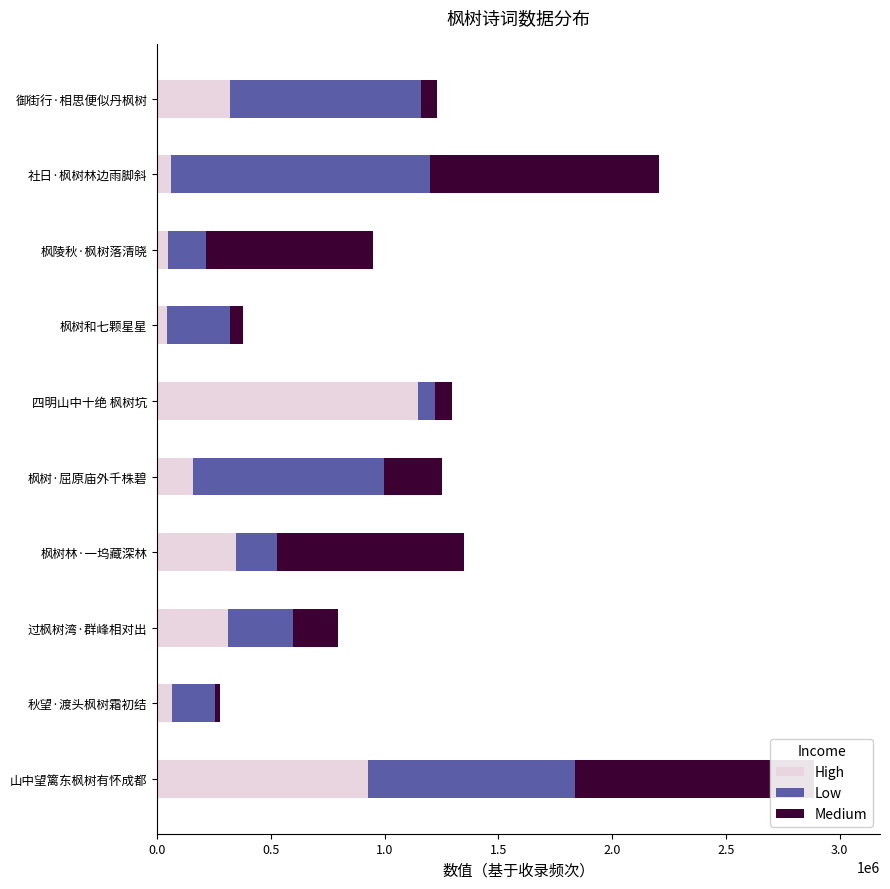

How many bars are there in each group?

3